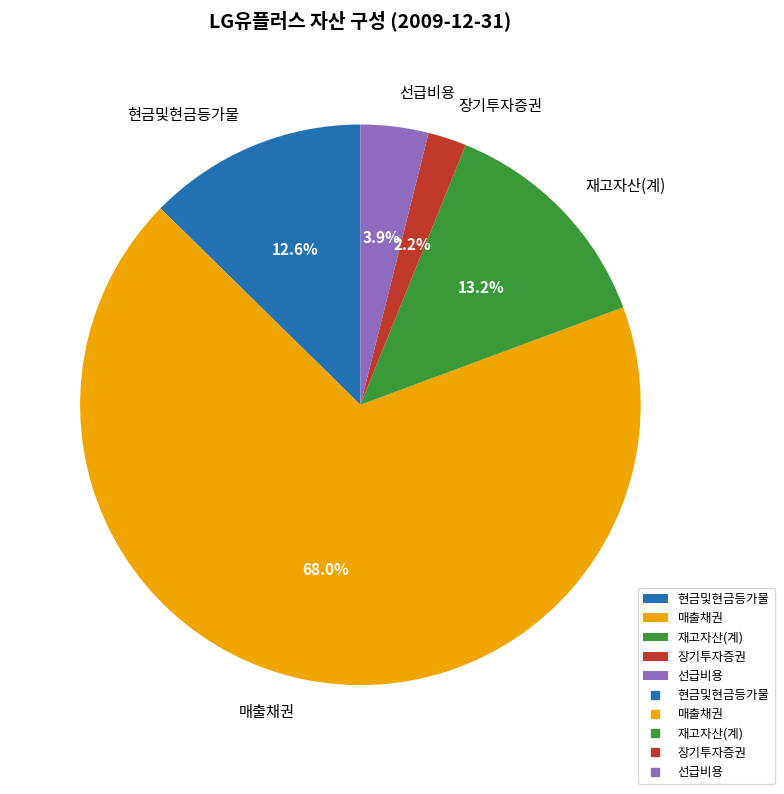

Between 매출채권 and 현금및현금등가물, which is larger?

매출채권